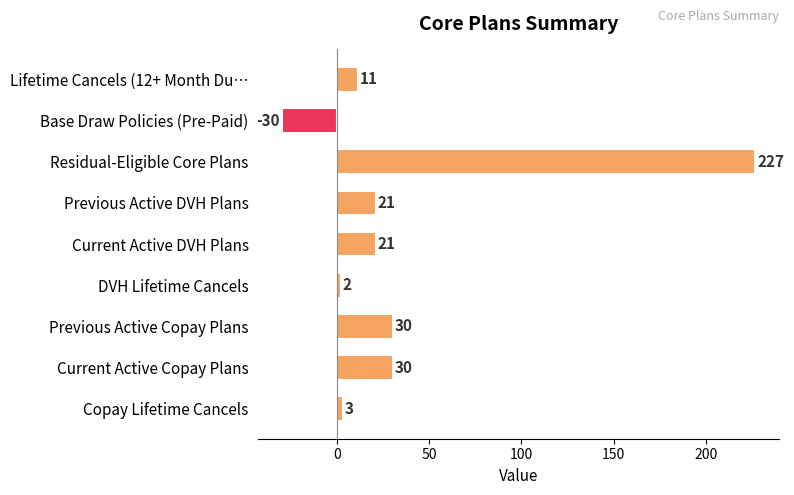

Which has a higher value, Previous Active Copay Plans or DVH Lifetime Cancels?

Previous Active Copay Plans